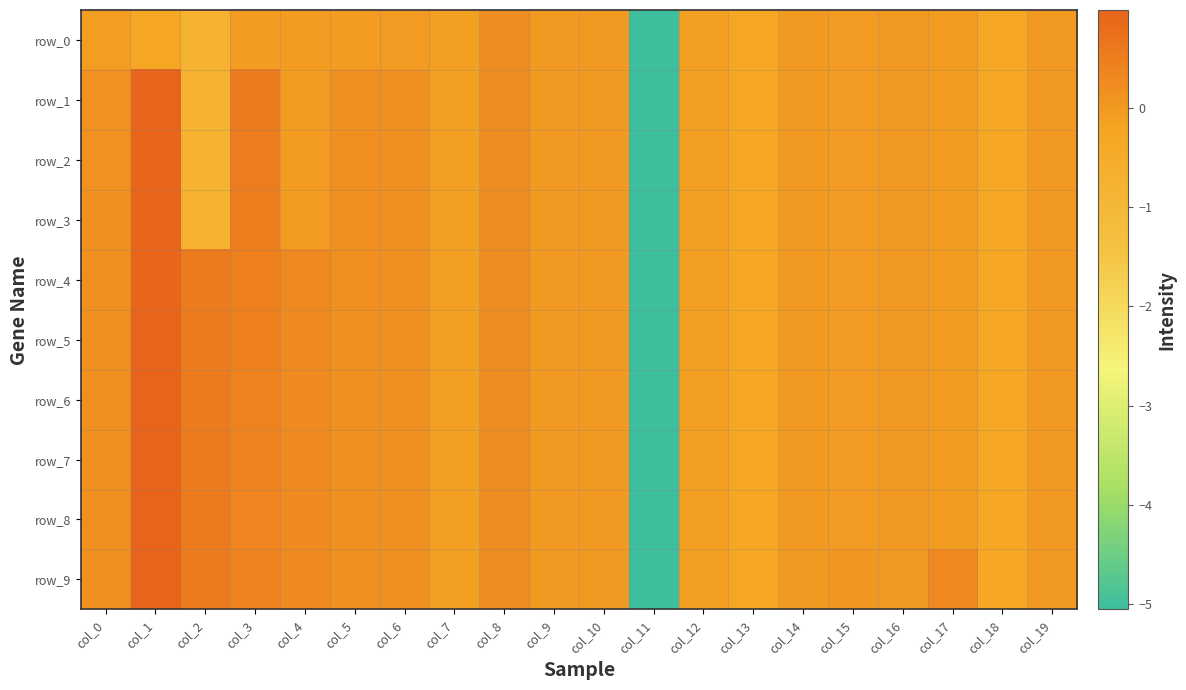

What is the difference between the maximum and minimum values in the row_6 series?

6.0